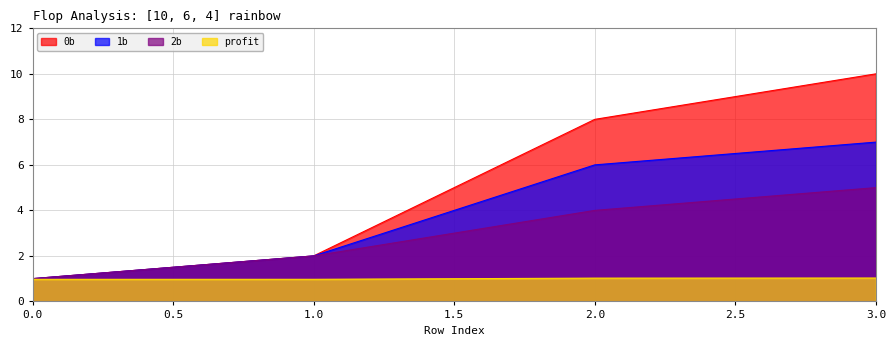

Does the chart display data point markers on the line(s)?

No